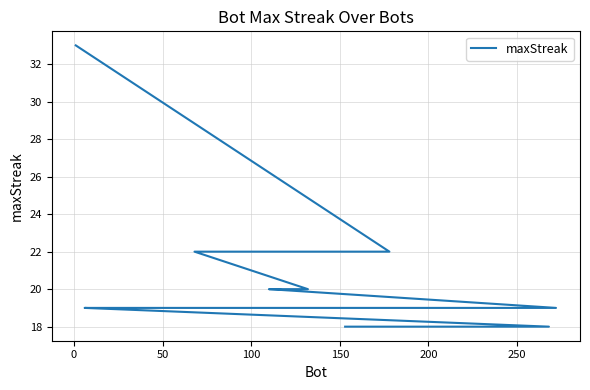

What is the maximum value shown in the chart?

33